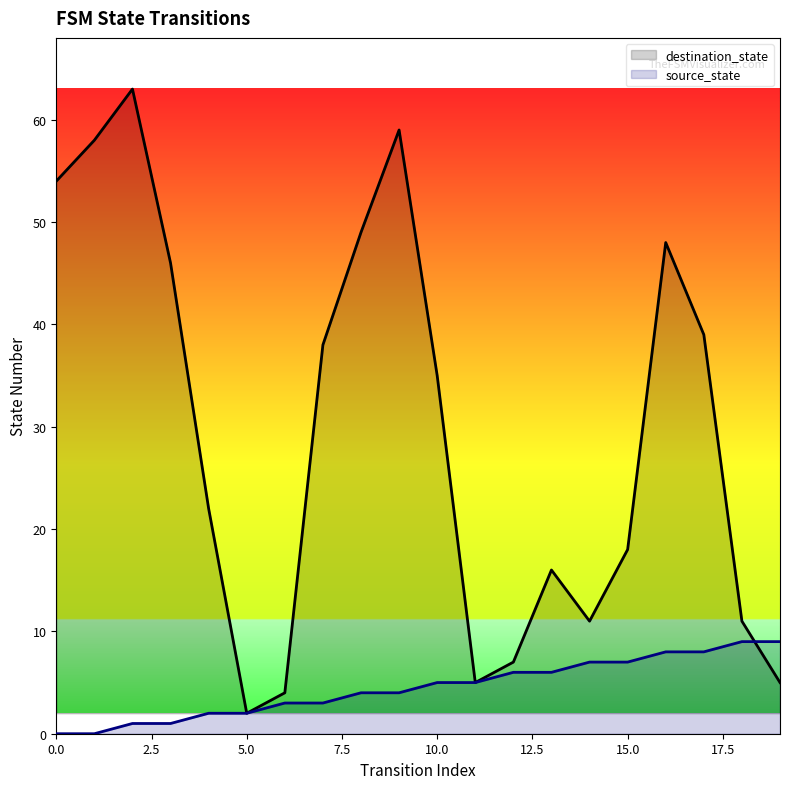

Which series has the largest total across all categories?

destination_state